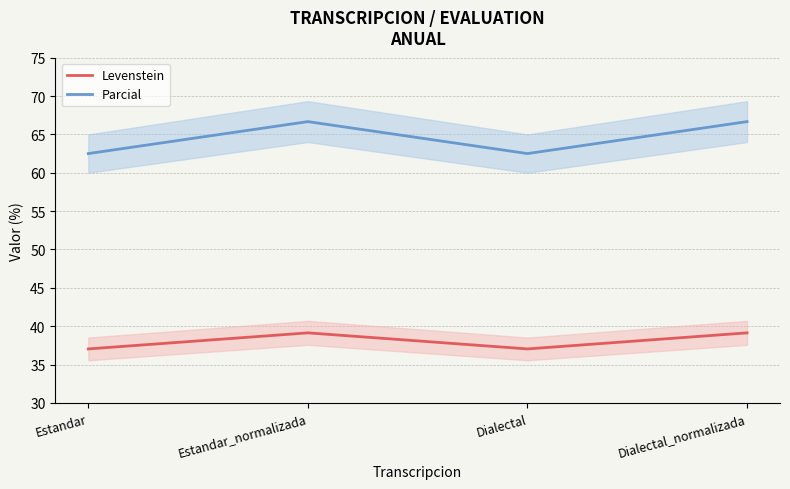

Where is the first local minimum for Parcial?

Dialectal